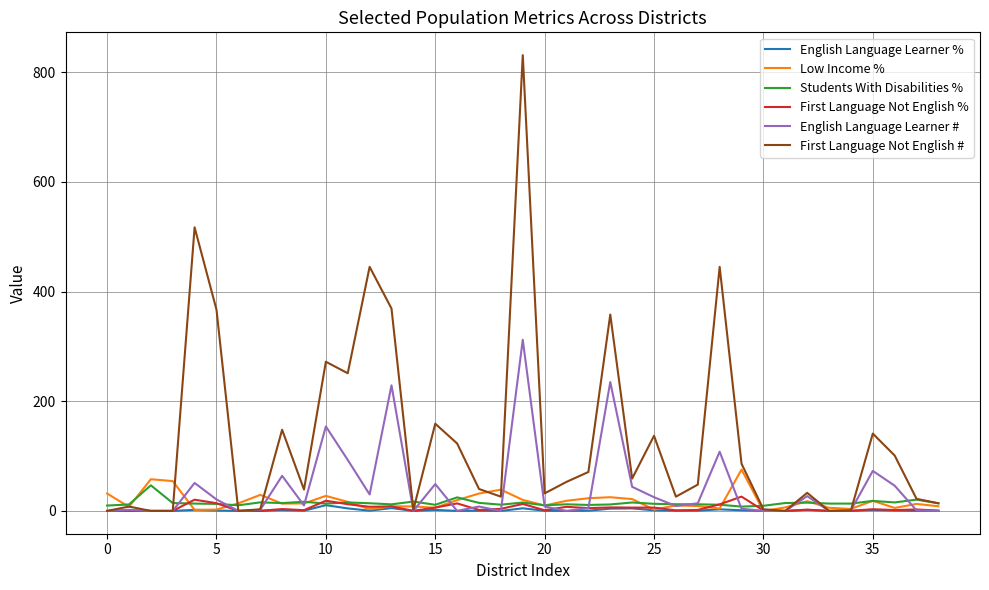

How many lines are shown in the chart?

6